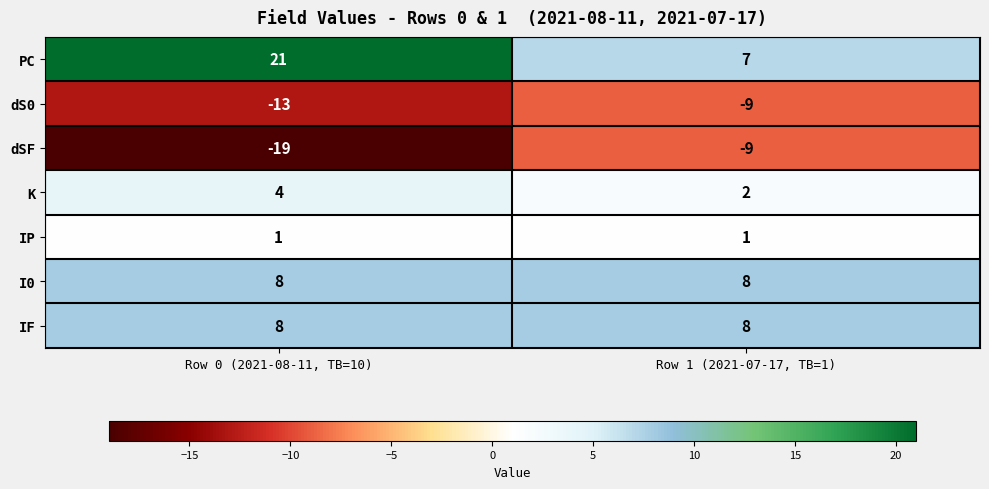

Which label corresponds to the largest value in the chart?

Row 0 (2021-08-11, TB=10)